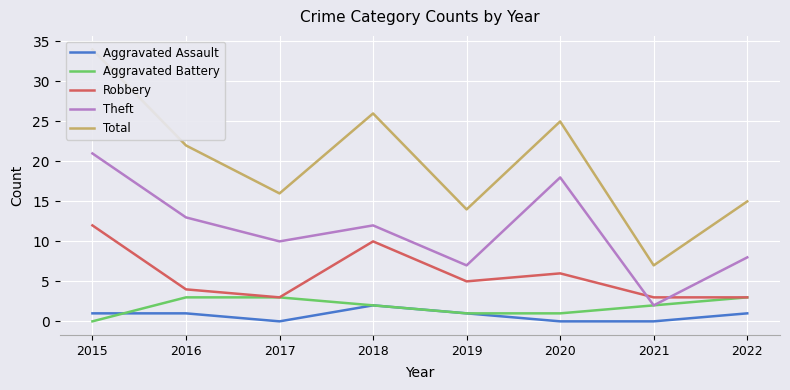

What is the sum of the Aggravated Battery values at 2017 and 2020?

4